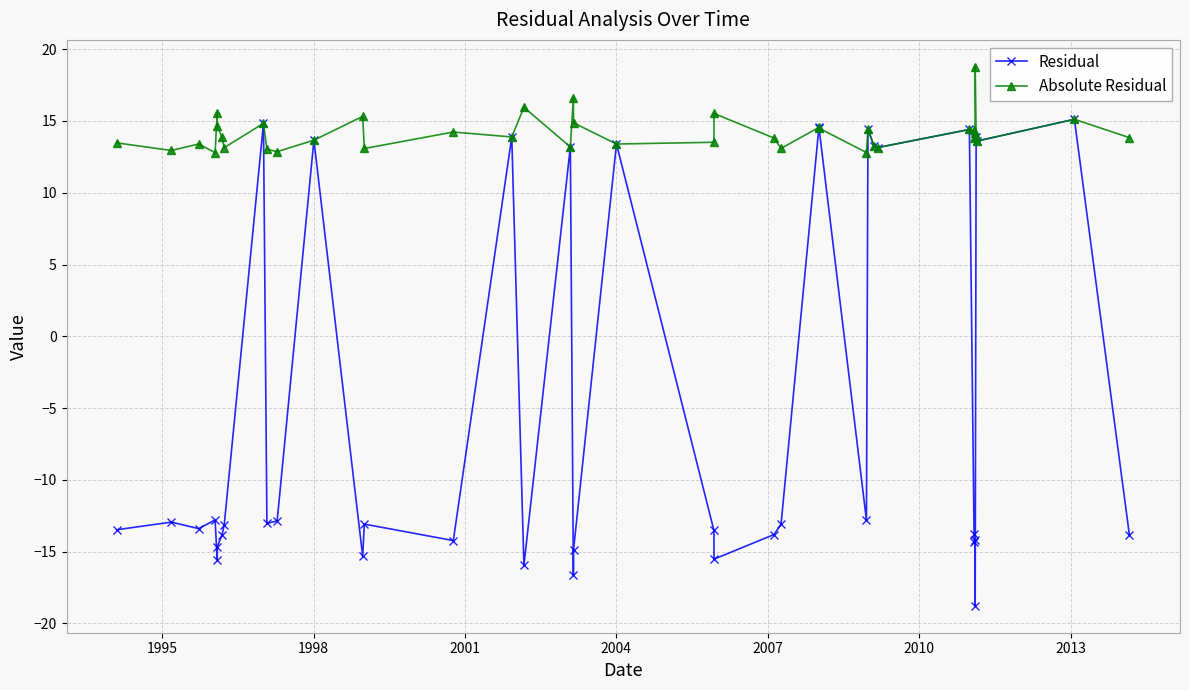

What is the value of the Absolute Residual point at the 16th from the left?

13.9